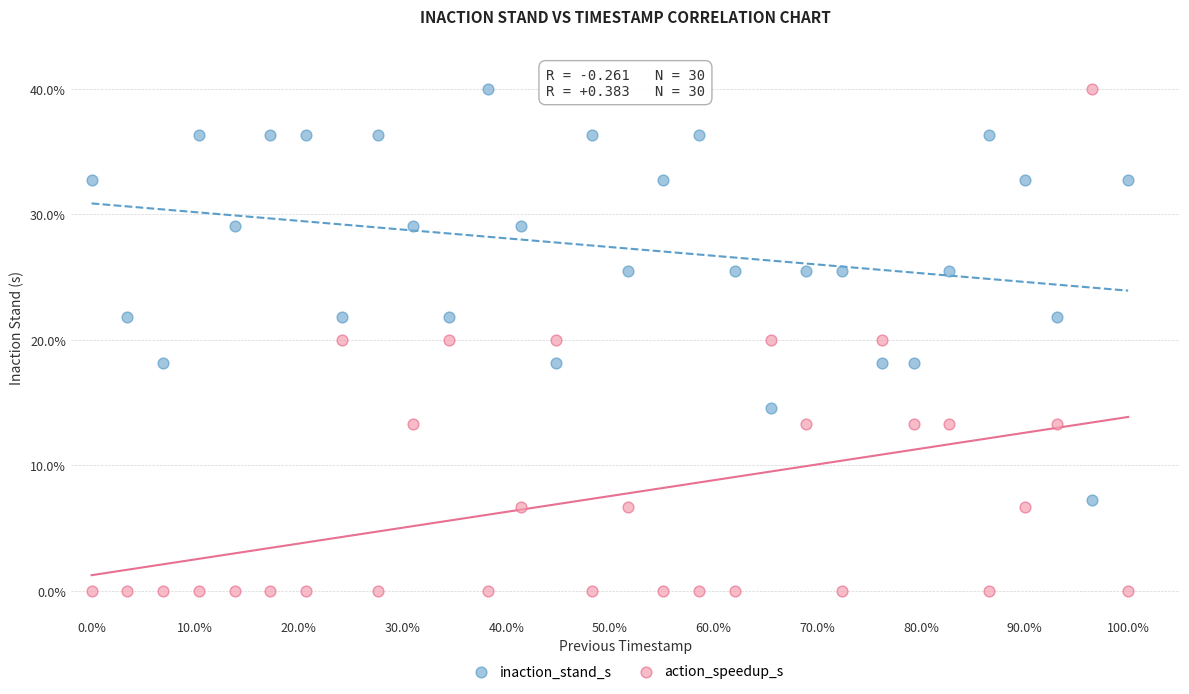

What is the X range (max minus min) for the scatter plot?

1.0